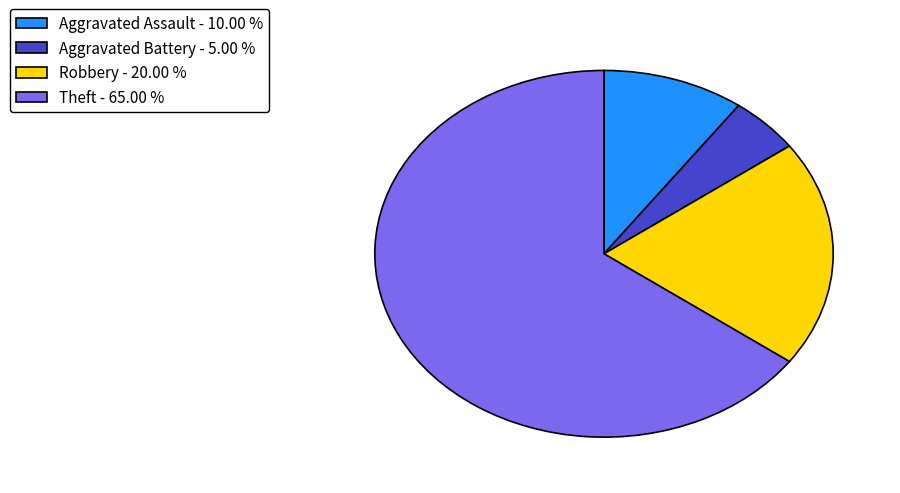

Count the number of slices in the pie.

4